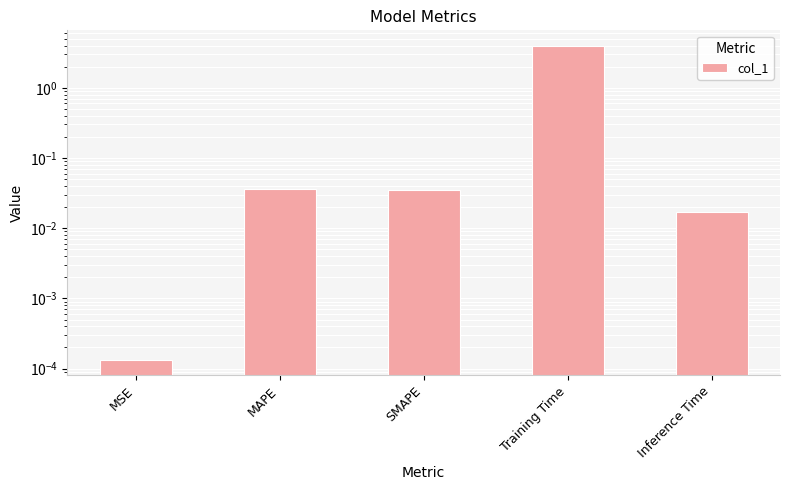

What is the average value?

0.8